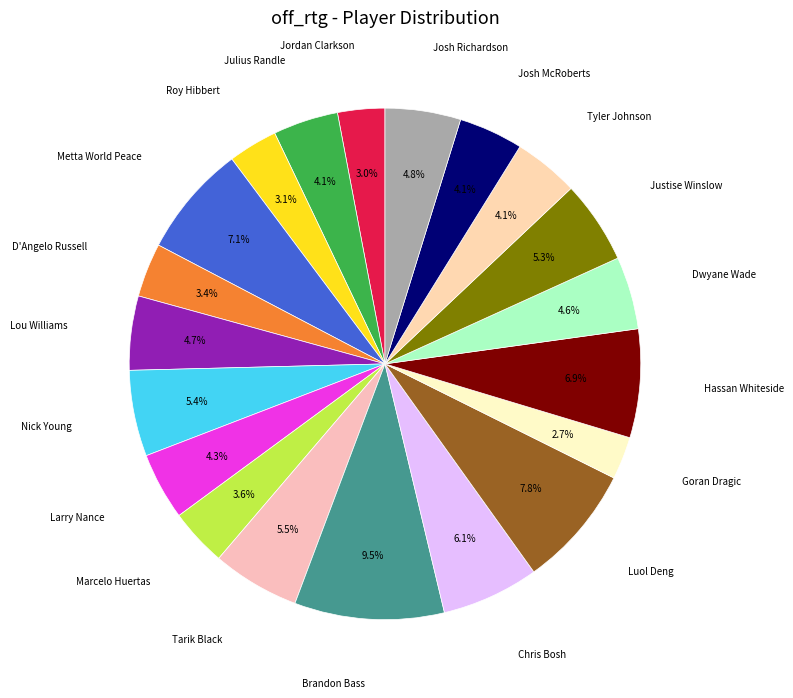

How many slices are in this pie chart?

20